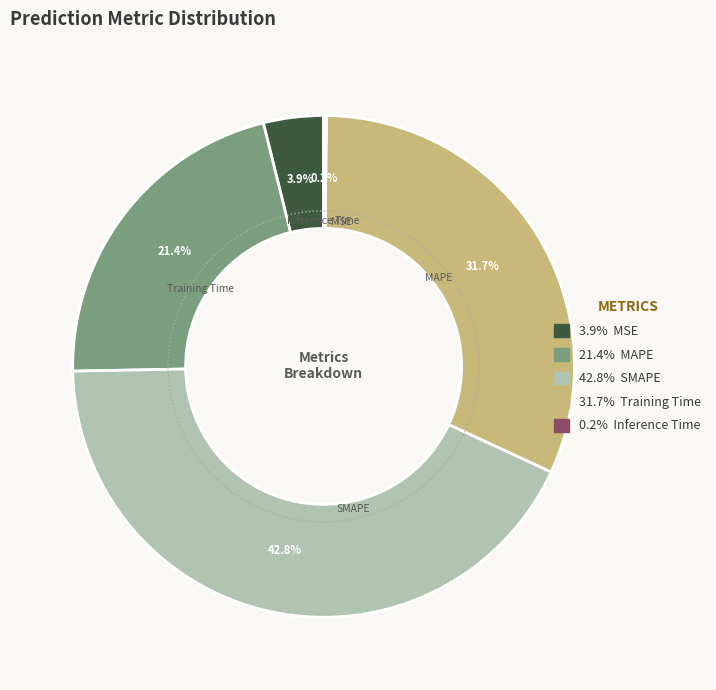

Does Training Time represent more than half of the total?

No